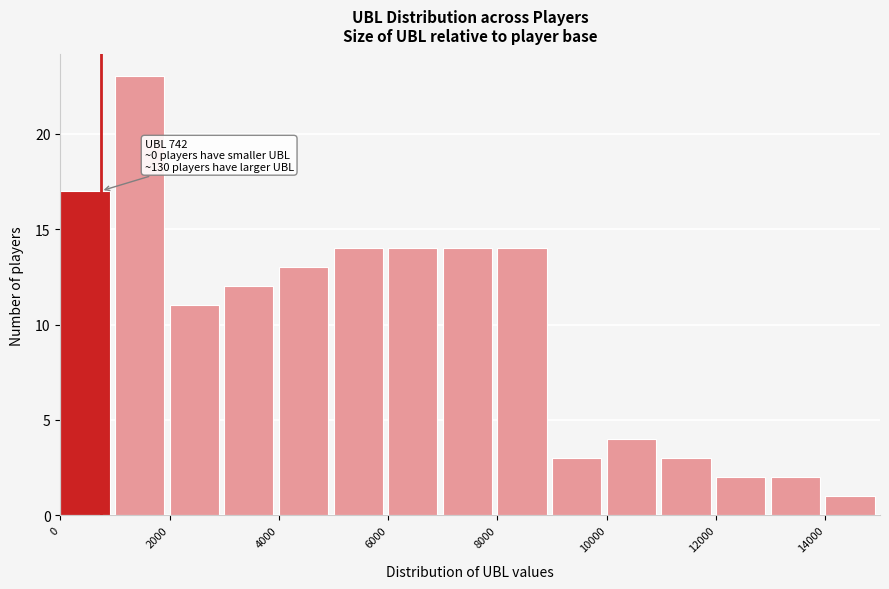

Which range on the x-axis has the tallest bar?

1000 to 2000